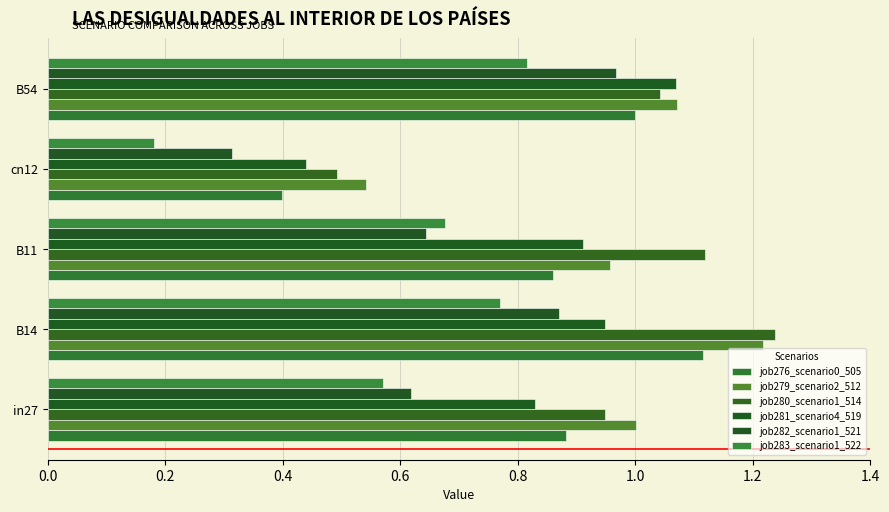

What is the smallest value displayed?

0.2